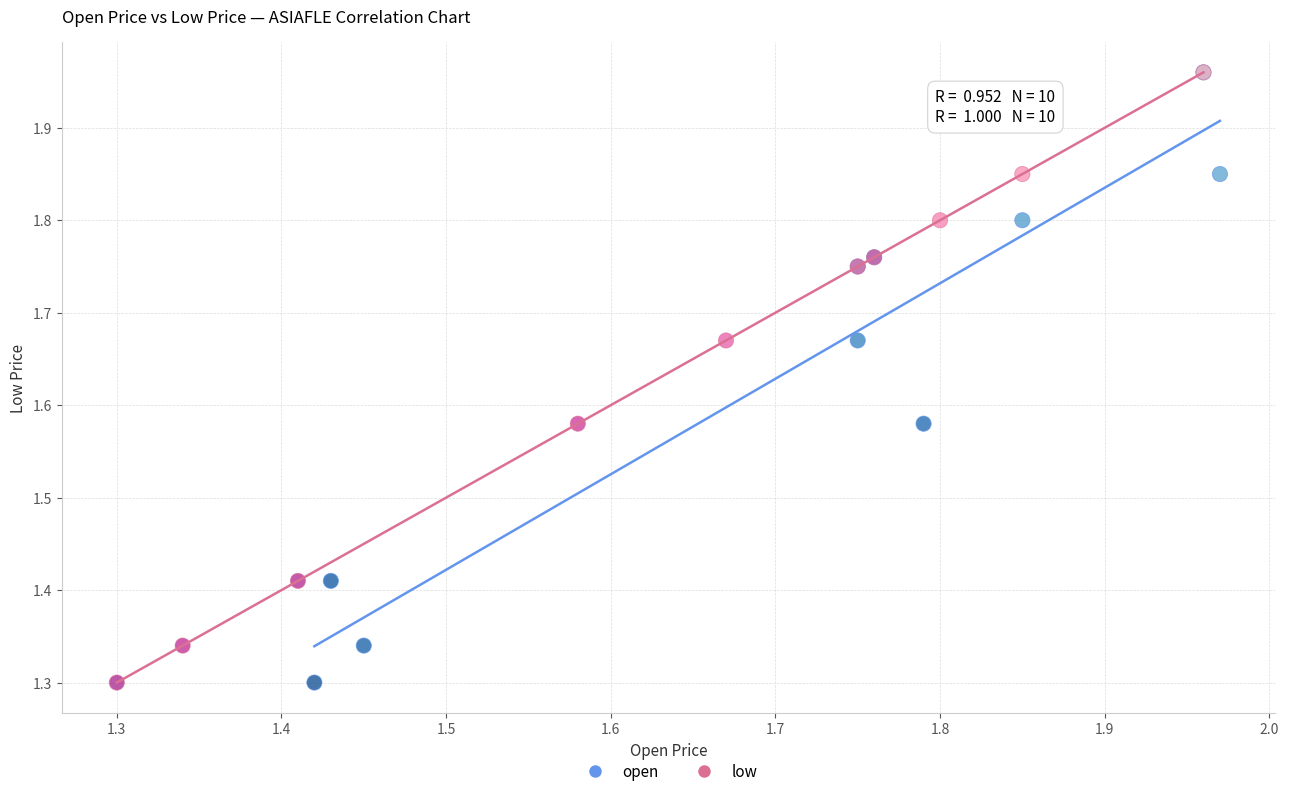

What are all the series names shown in the legend?

open, low